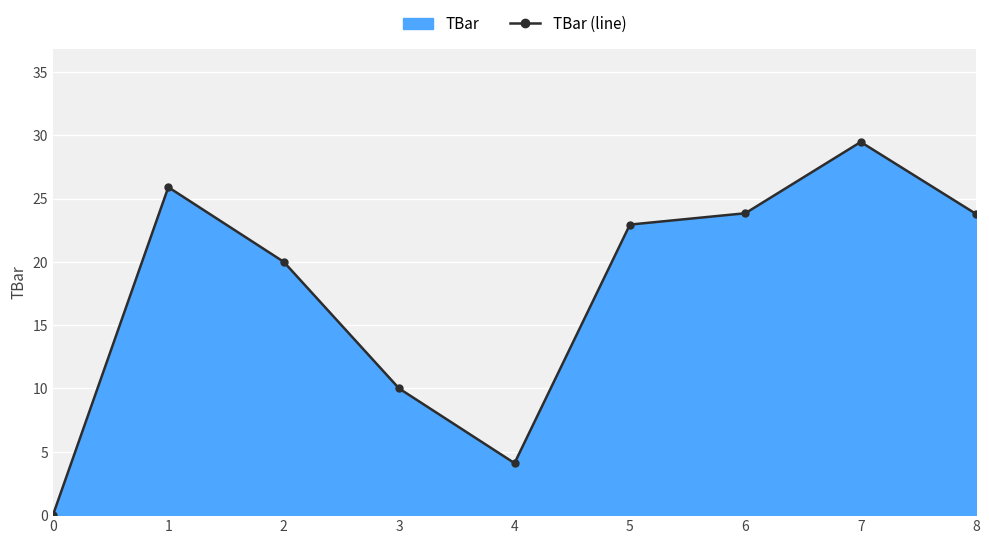

What is the ratio of the value at 8 to the value at 2?

1.2